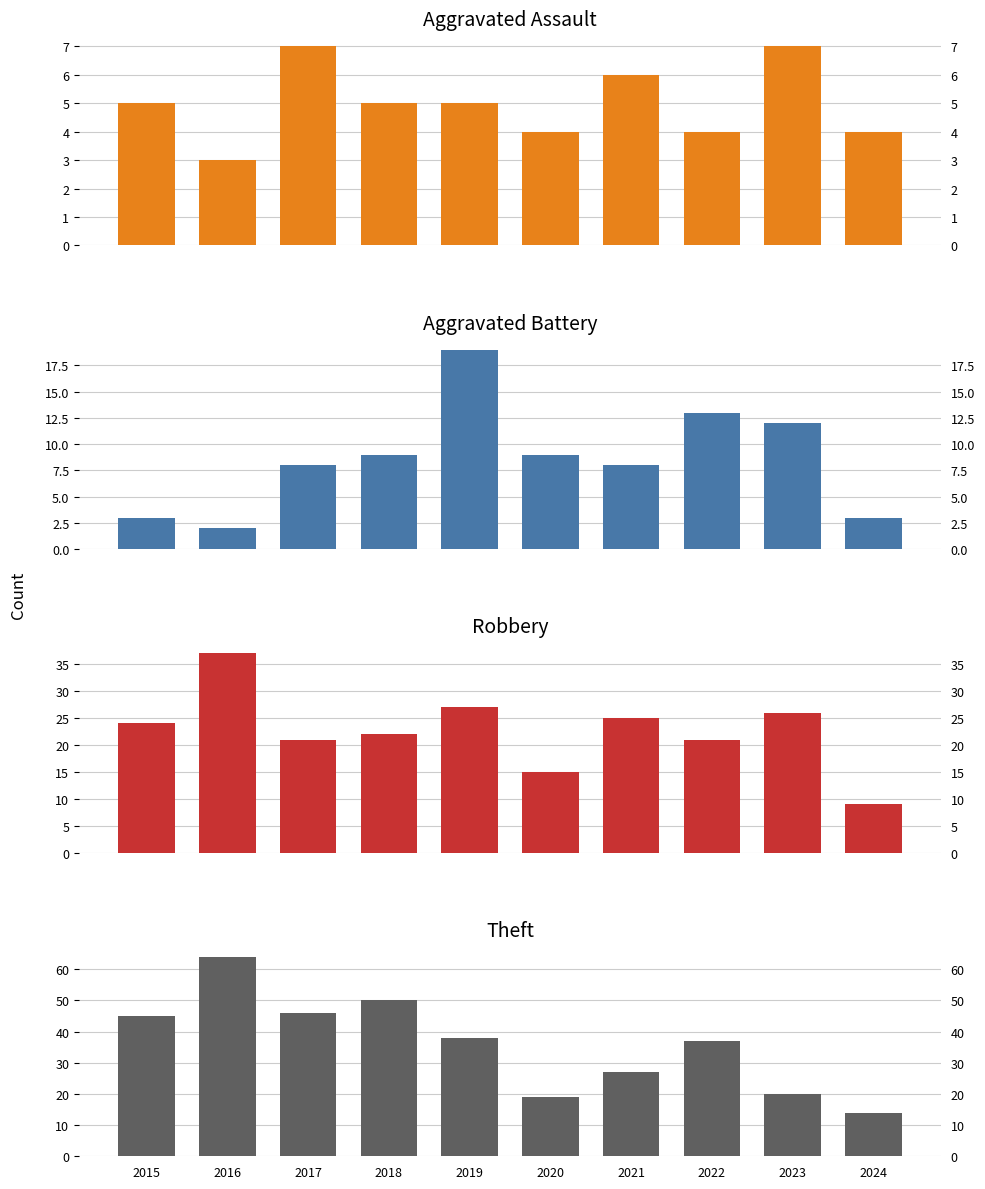

What is the average value of the Aggravated Assault series?

5